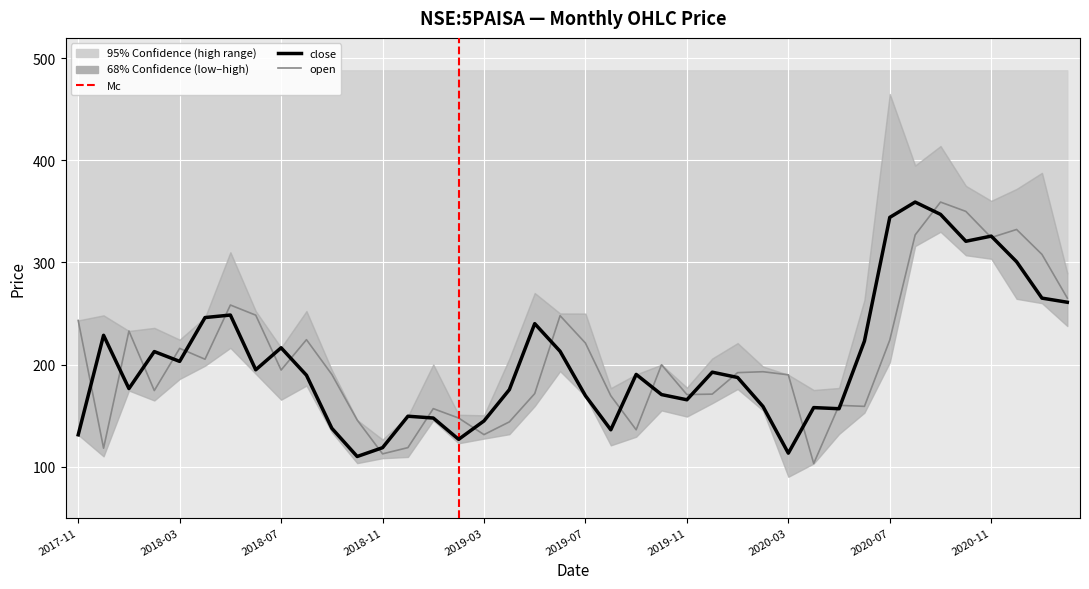

Rank the series at 2019-01 from highest to lowest value.

open, close